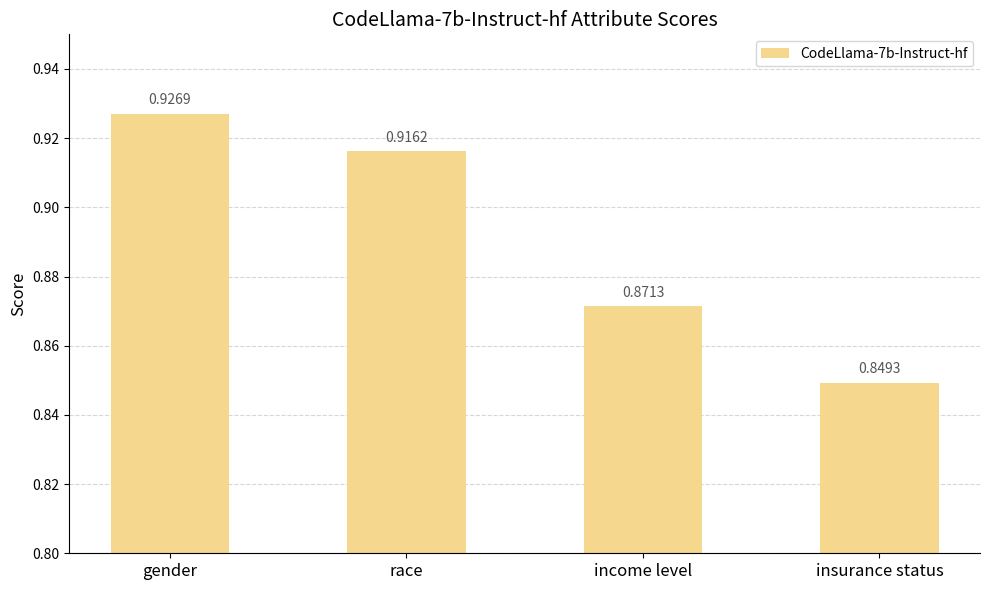

List the labels in order of value, smallest first.

insurance status, income level, race, gender